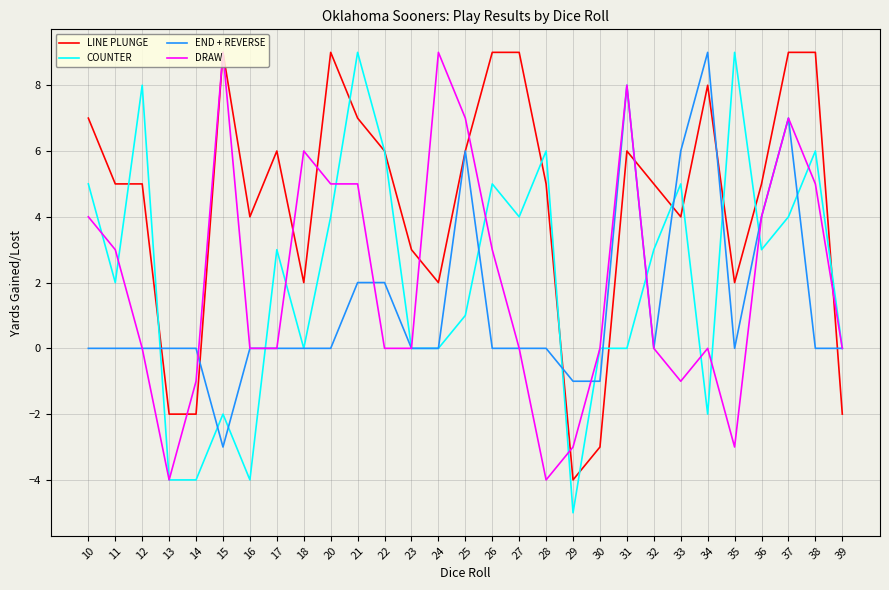

What is the maximum value for DRAW?

9